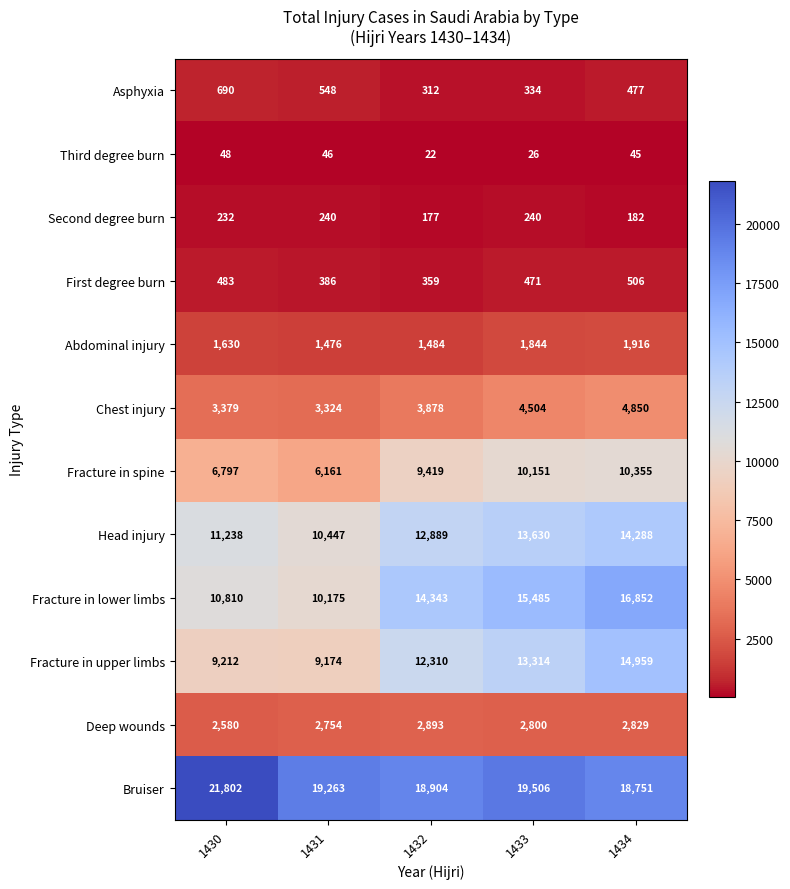

At how many categories does at least one series exceed 10819?

5